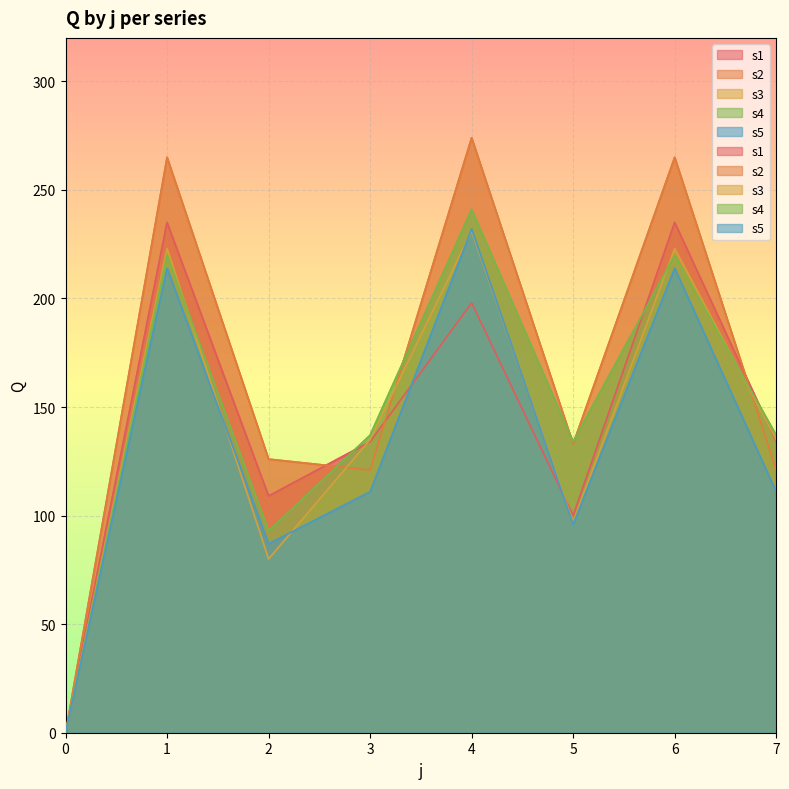

What are all the series names shown in the legend?

s1, s2, s3, s4, s5